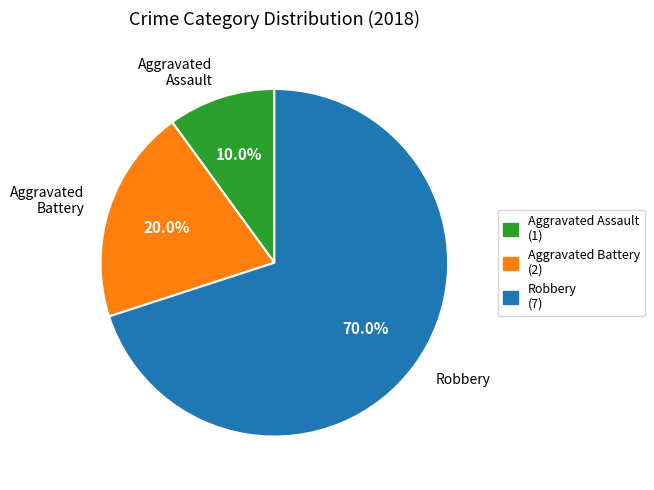

Between Aggravated Assault and Robbery, which is larger?

Robbery